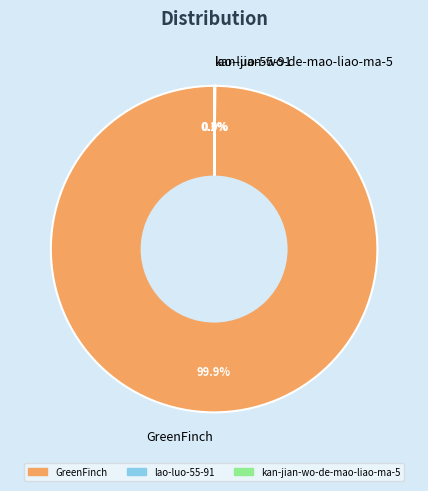

How much of the chart is everything except GreenFinch?

0.1%